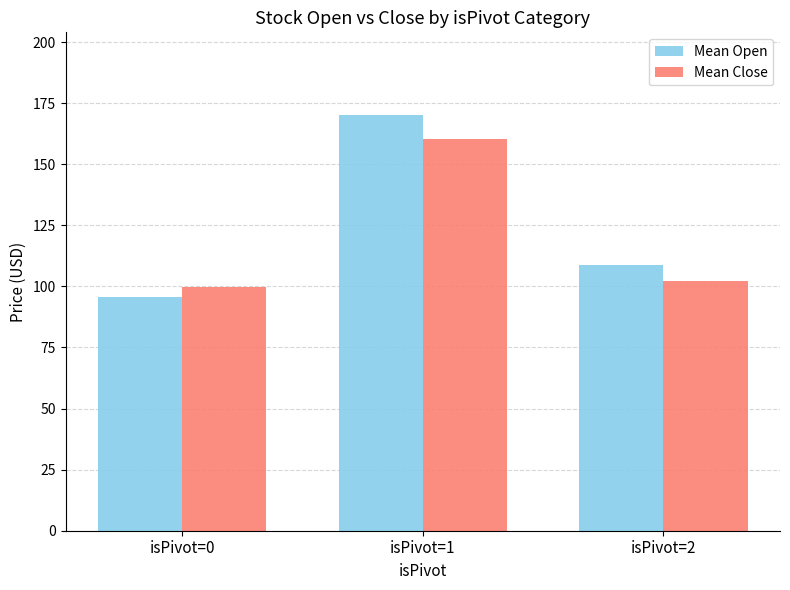

What is the difference between the maximum and minimum values in the Mean Open series?

74.5